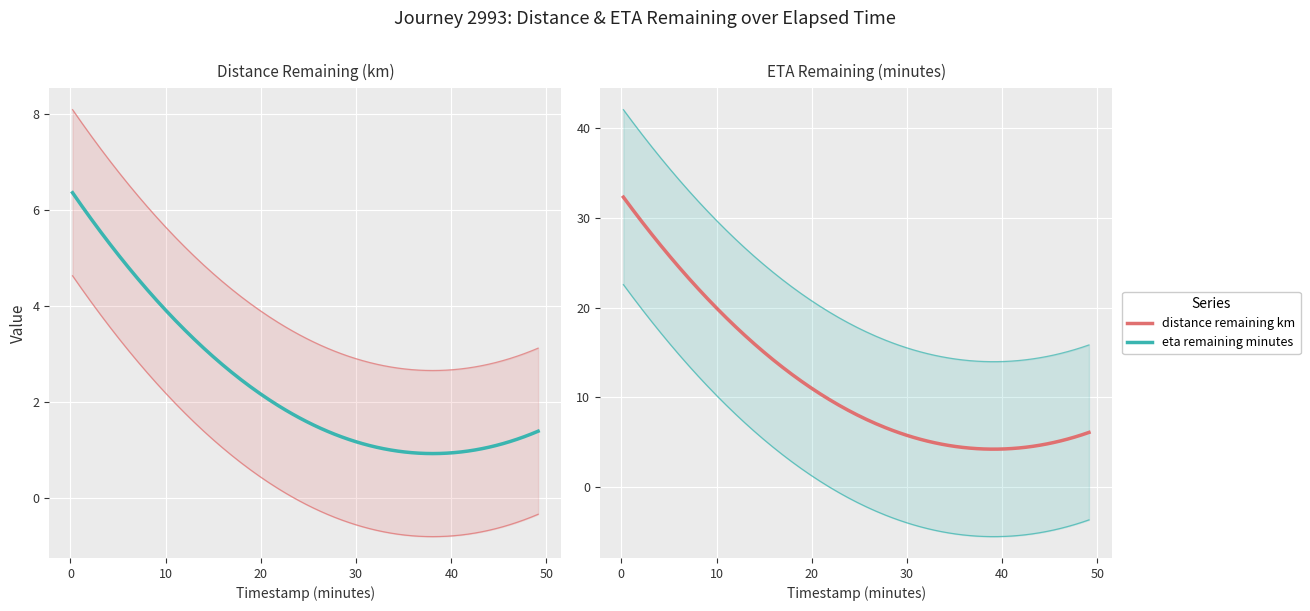

What are all the series names shown in the legend?

distance_remaining_km, eta_remaining_minutes